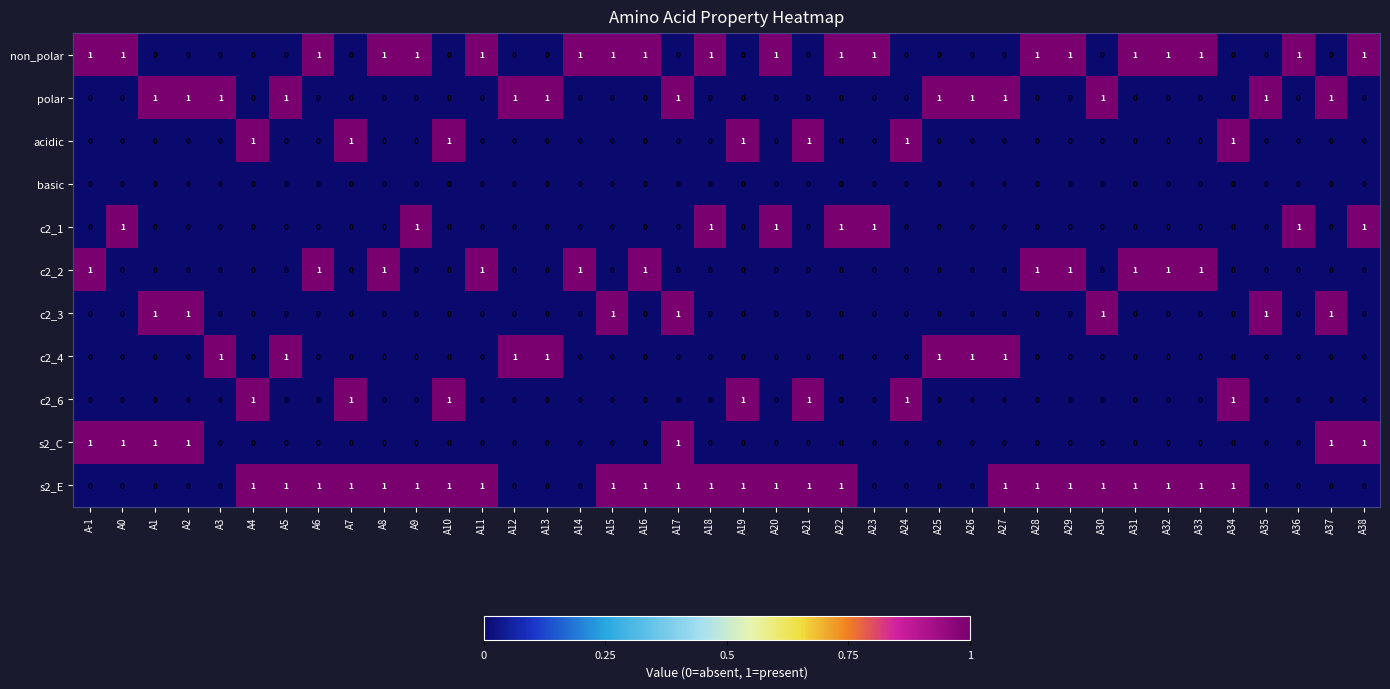

At which category is the sum across all series the highest?

A17